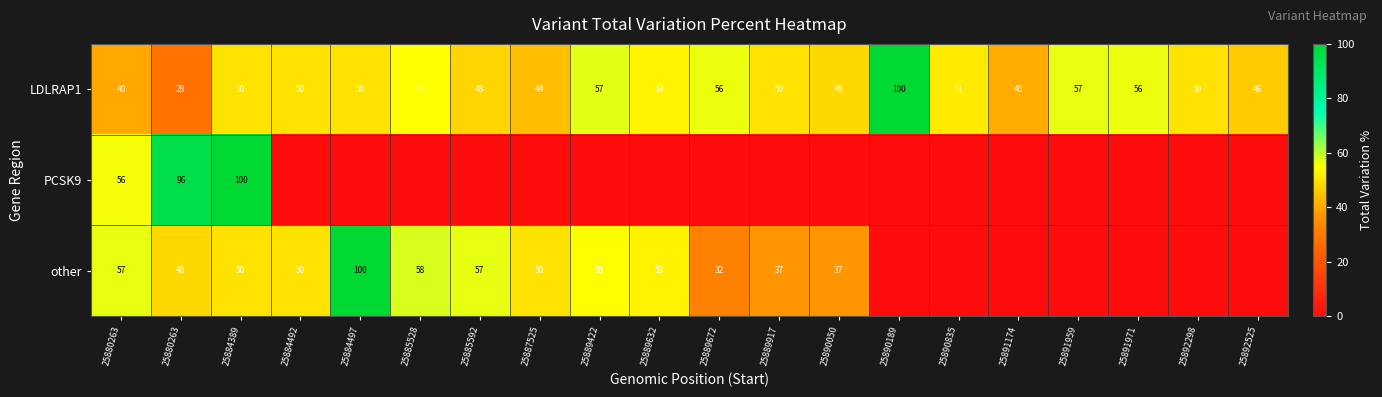

At which category does the chart reach its minimum across all series?

25884492